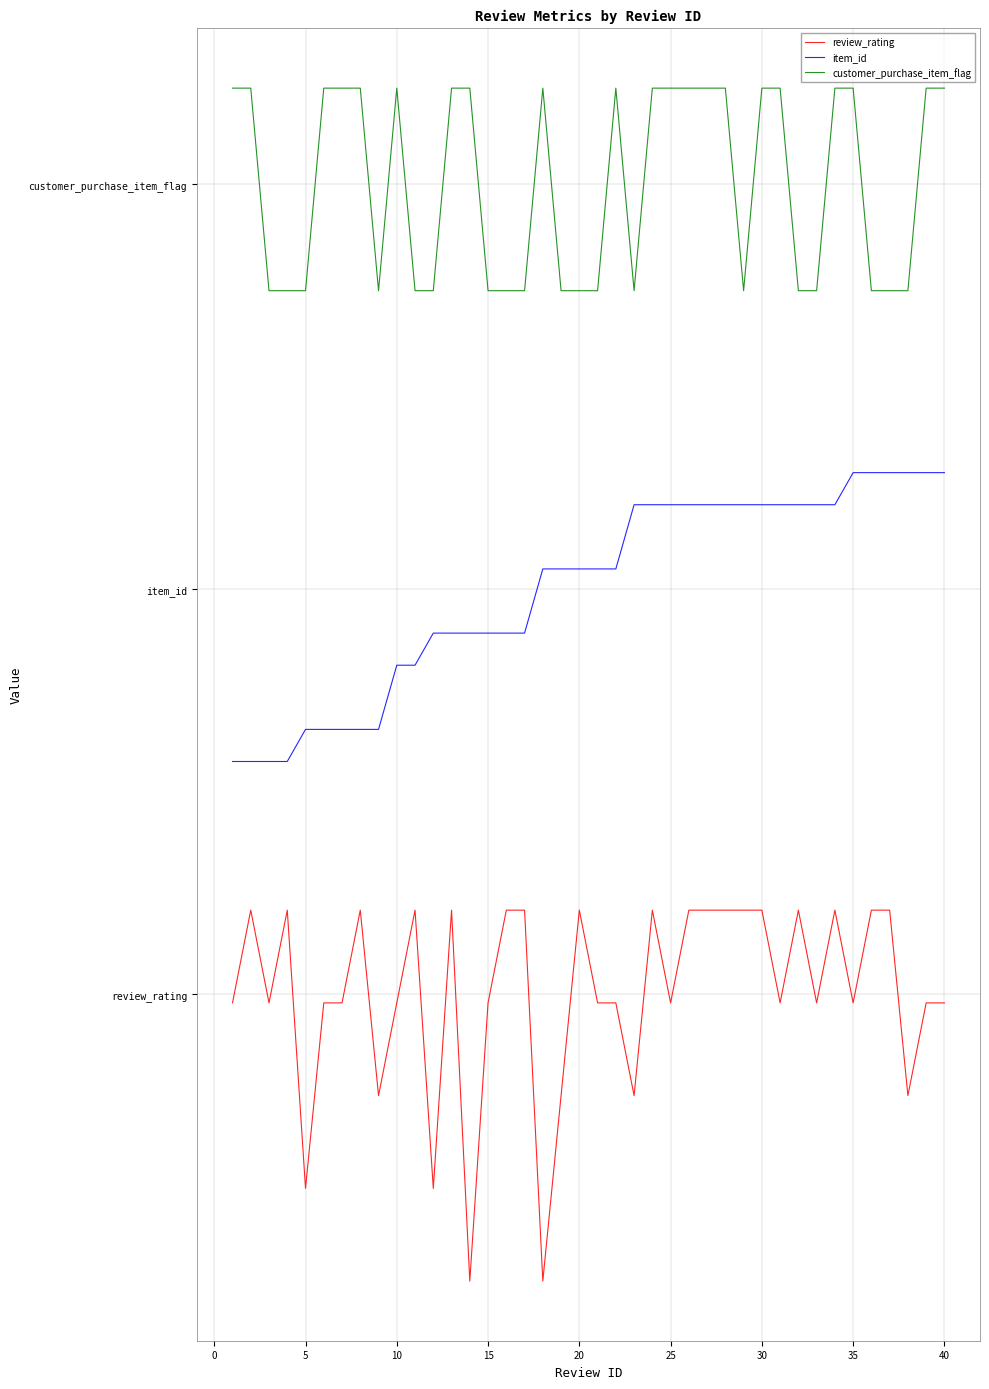

At how many categories does at least one series exceed 2?

40